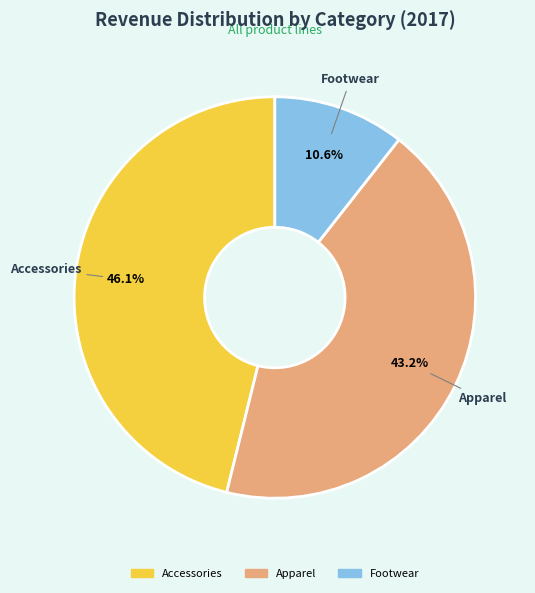

Combined, what portion of the pie is Accessories and Apparel?

89.4%